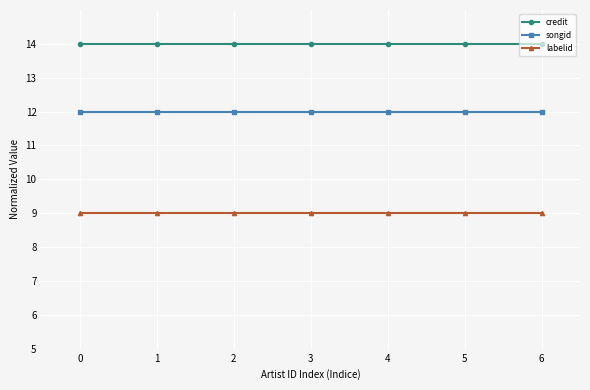

What is the minimum value shown in the chart?

9